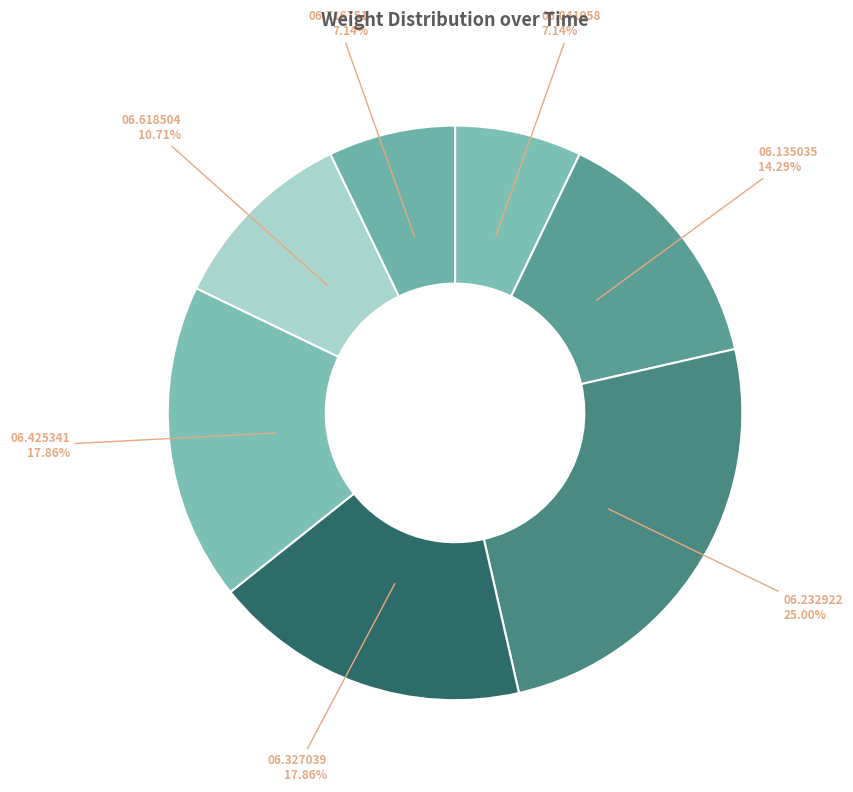

How many slices are in this pie chart?

7